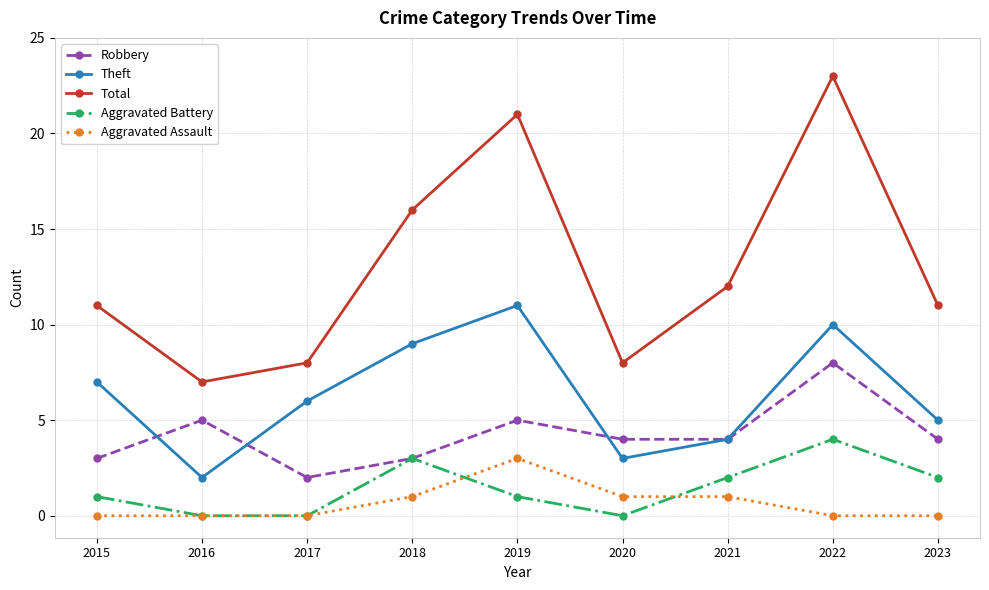

Which series has the largest total across all categories?

Total